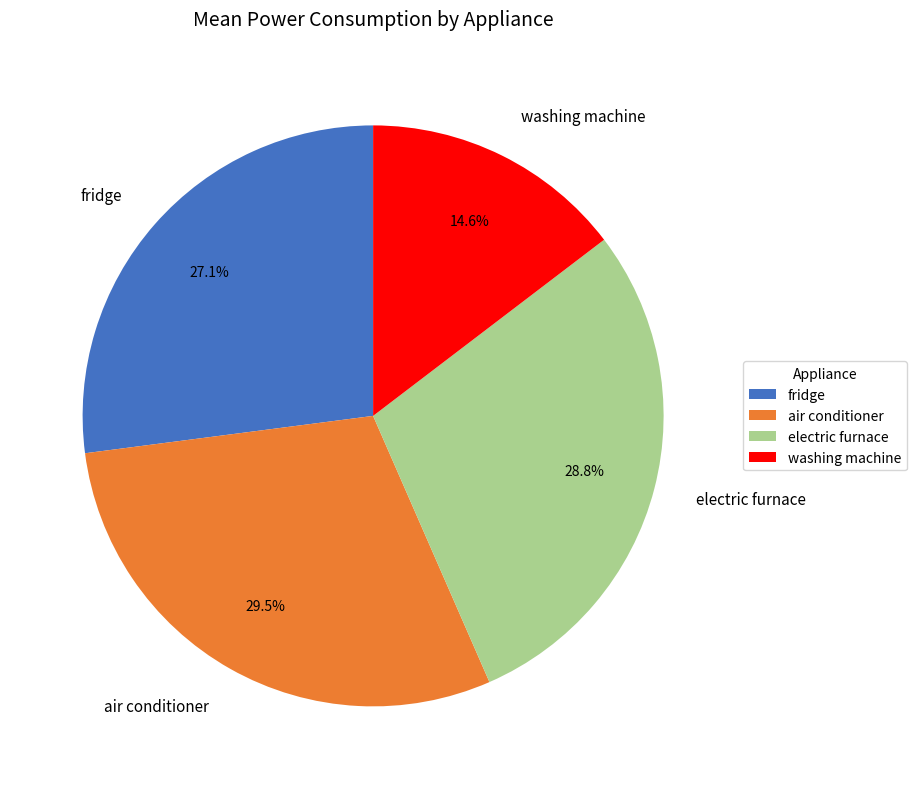

Which slice is the largest?

air conditioner